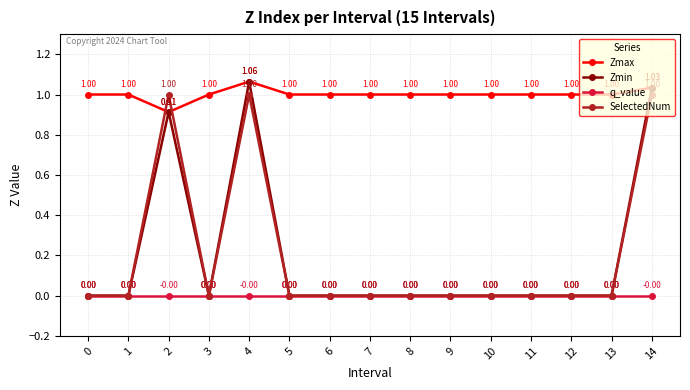

What are all the series names shown in the legend?

Zmax, Zmin, q_value, SelectedNum